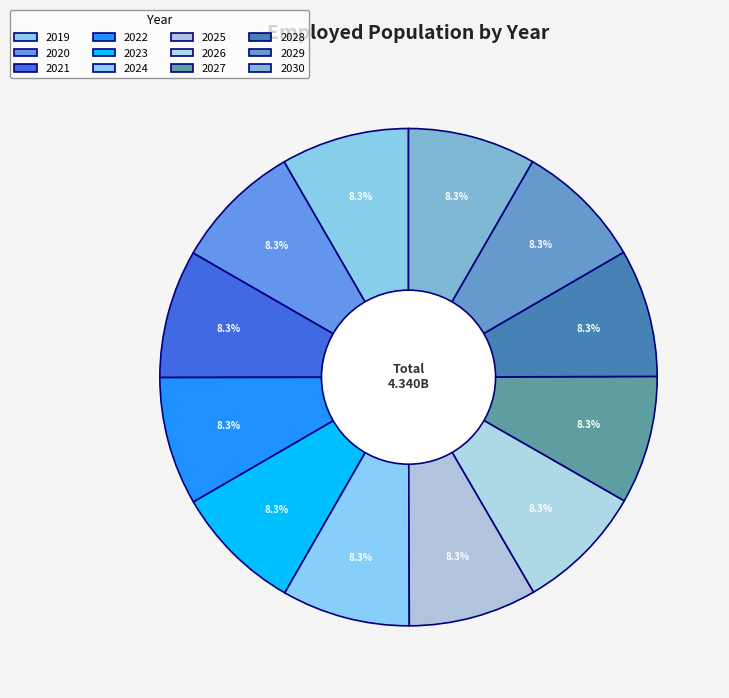

The 2025 slice represents 1% of the pie. True or false?

False